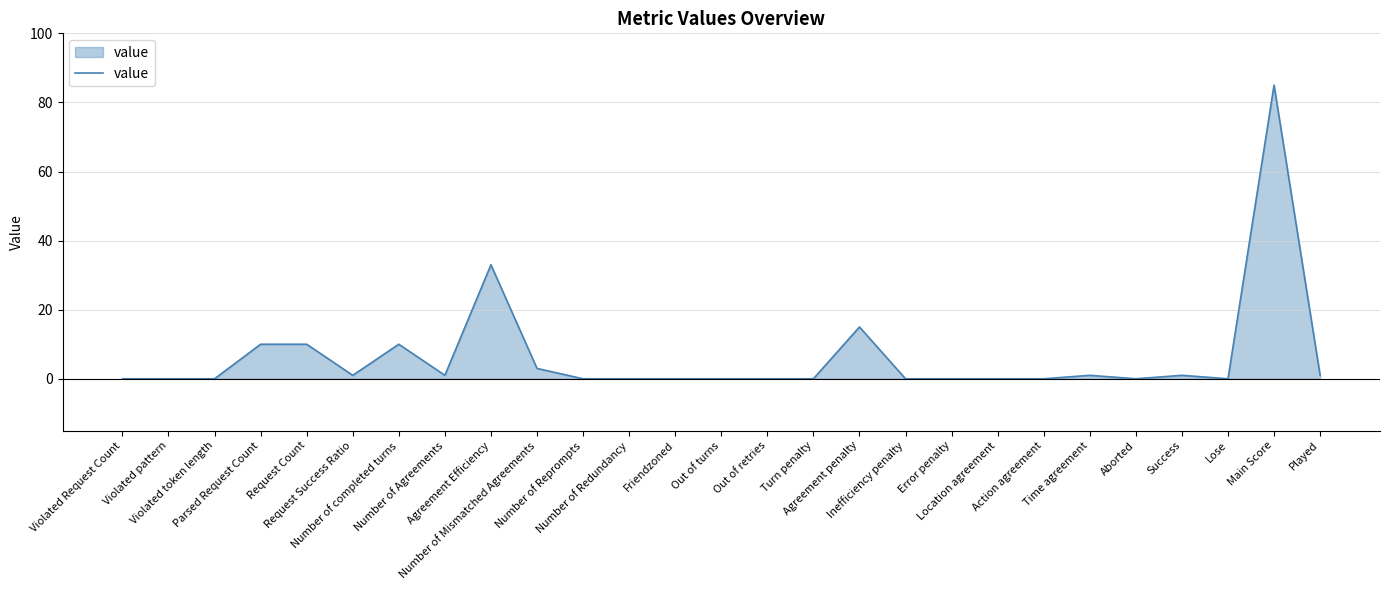

Between Friendzoned and Time agreement, which is larger?

Time agreement